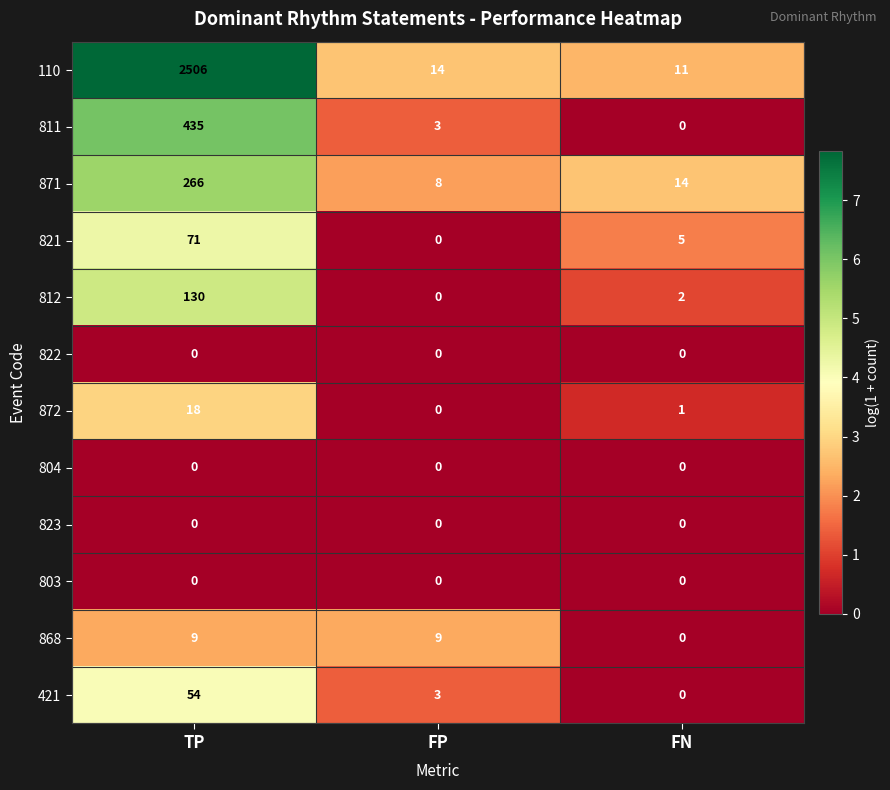

Where does the 421 series first go above 3?

TP